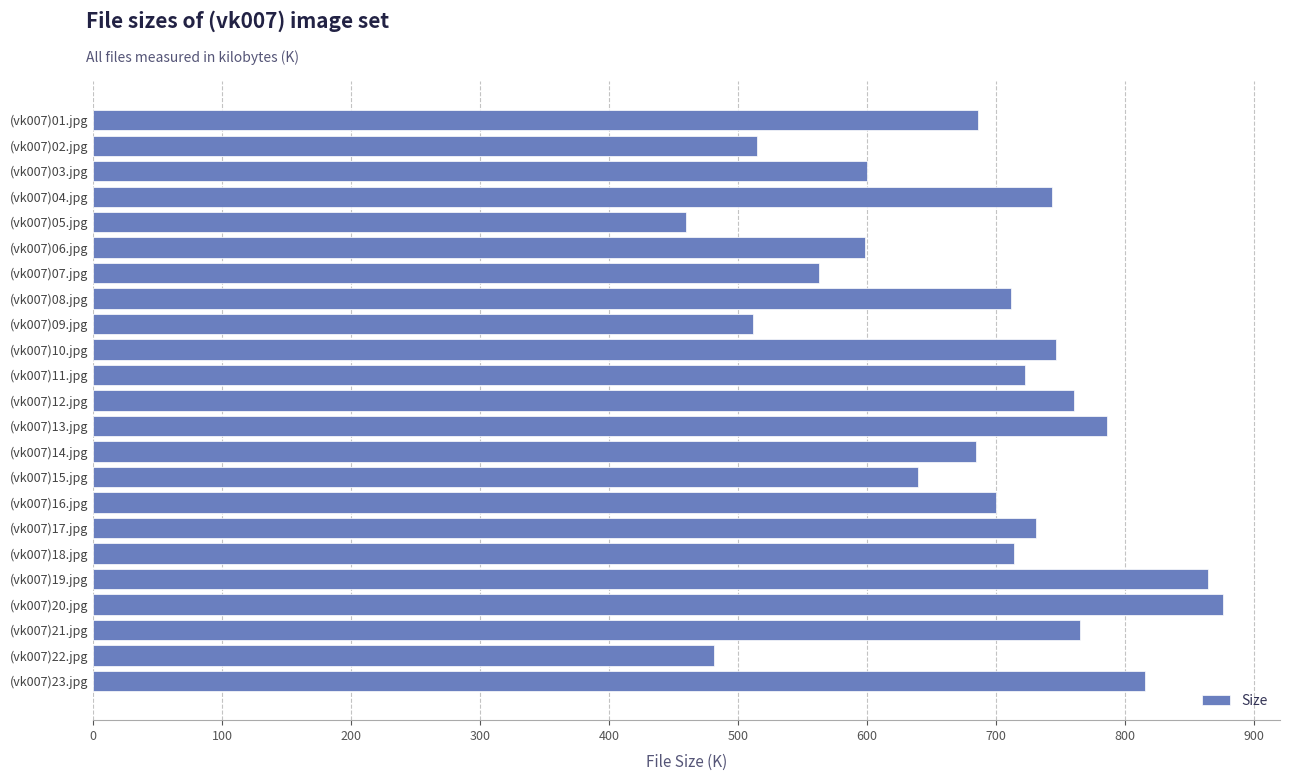

Is it true that the value at (vk007)16.jpg is 1219.3?

False